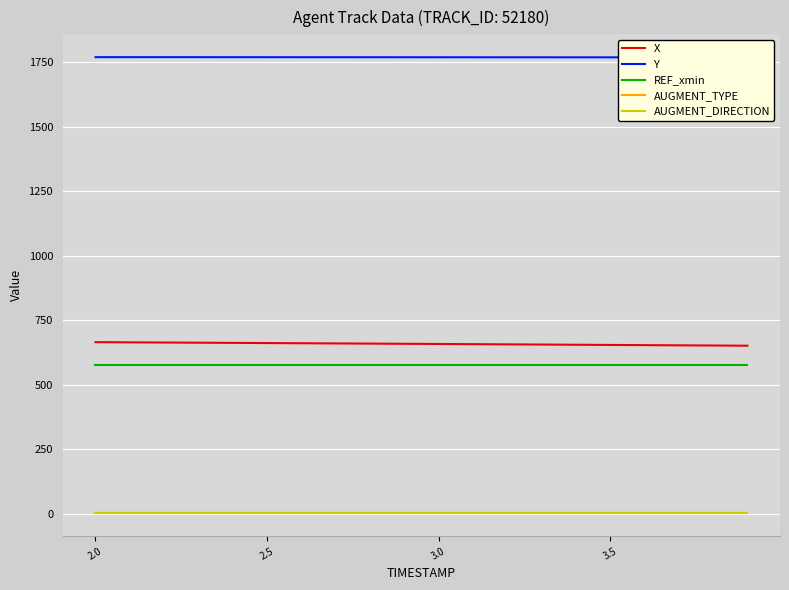

What is the label of the 5th point from the right?

3.5